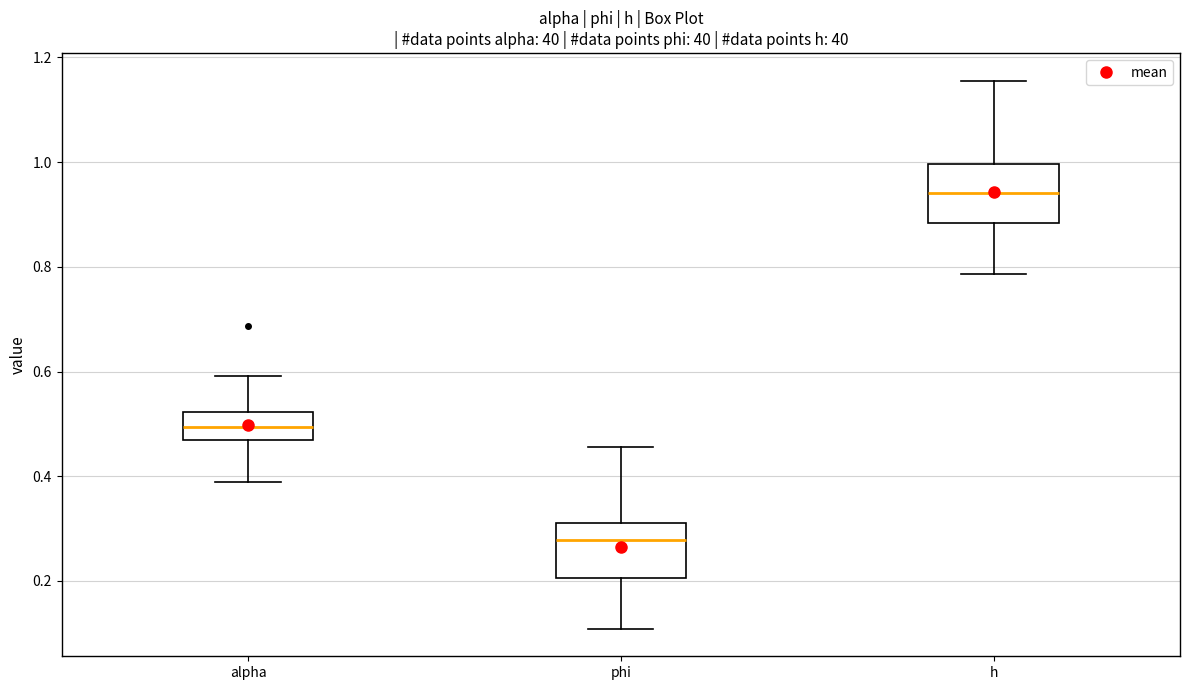

Which box's median line is the lowest?

phi